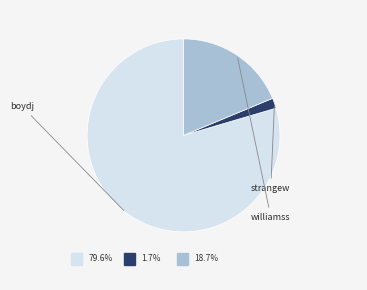

What portion of the pie excludes williamss?

81.3%